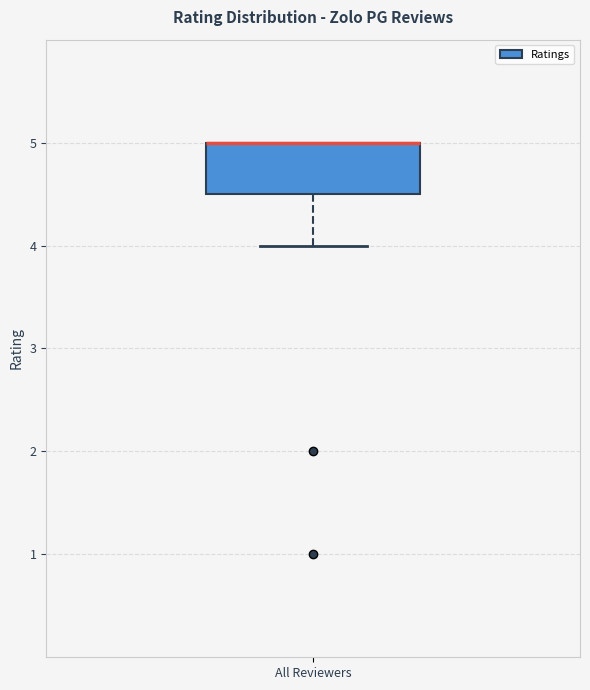

Where does the lower whisker of the box for All Reviewers end on the y-axis? The values are not printed on the chart, so give them approximately, as read against the axis.

4.0